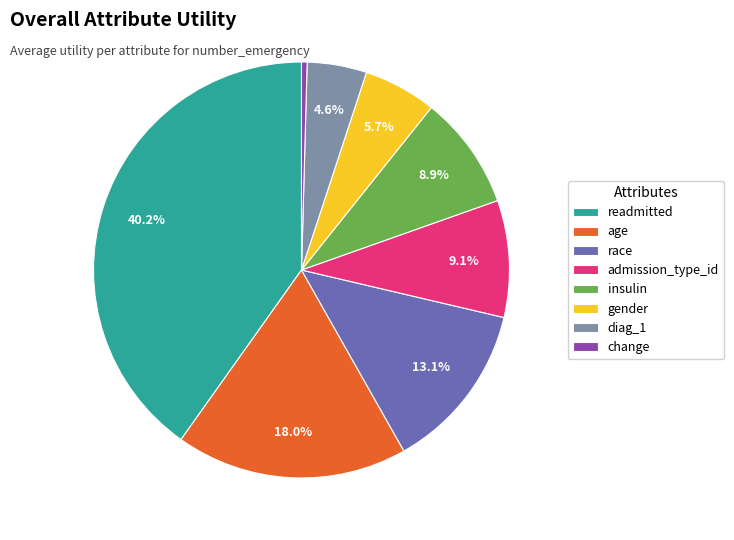

What percentage do insulin and age together represent?

26.9%